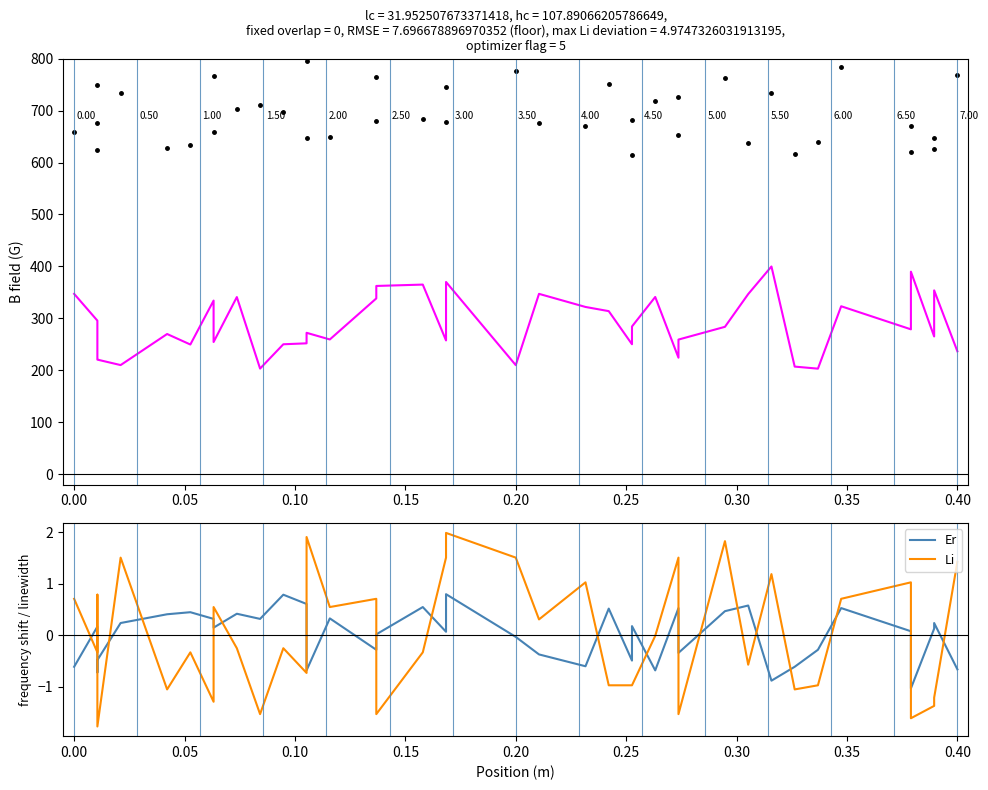

True or false: Li and col_4 cross at least once.

False